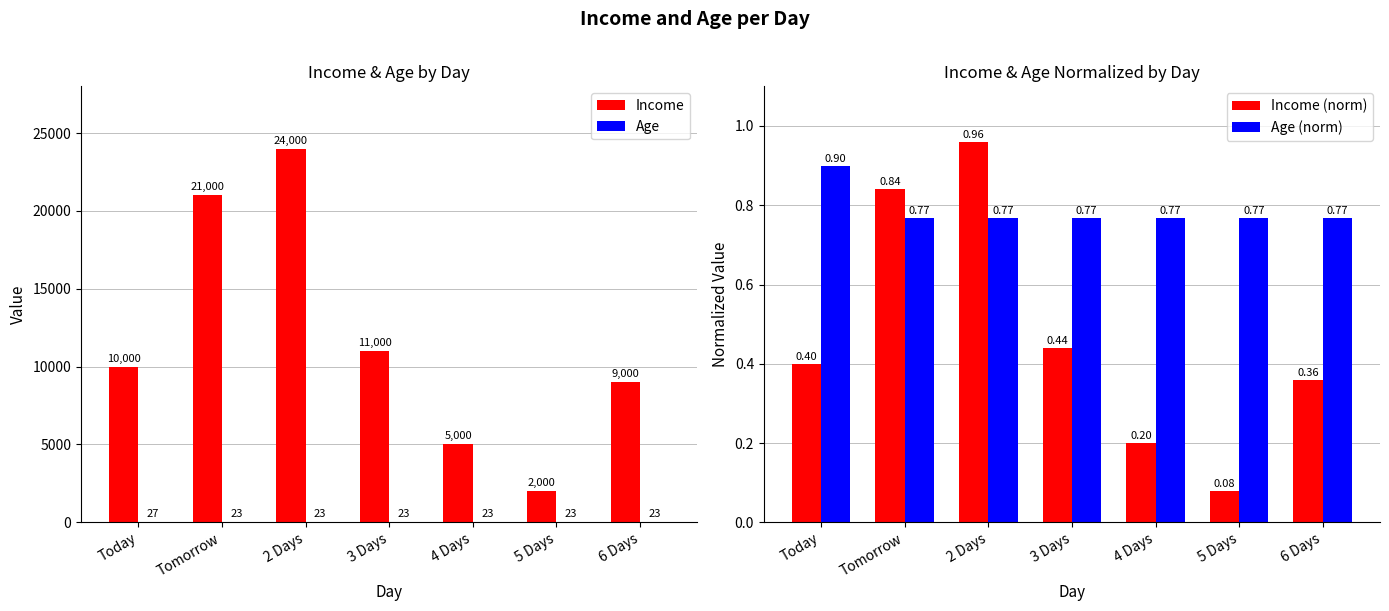

What is the total value across all series at 4 Days?

5024.0